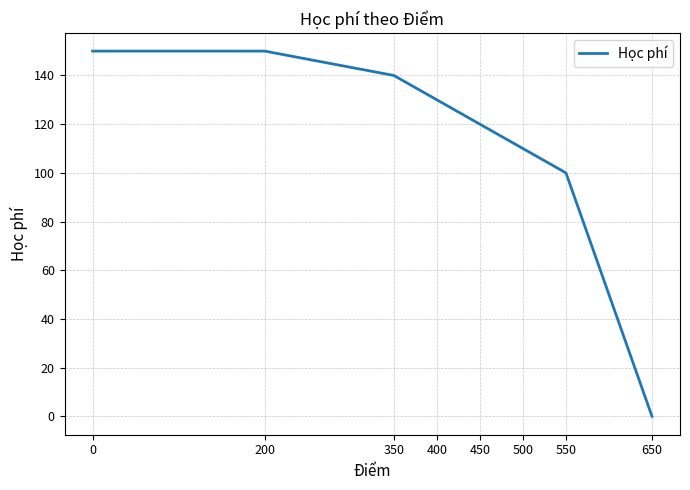

How many series are shown in this chart?

1